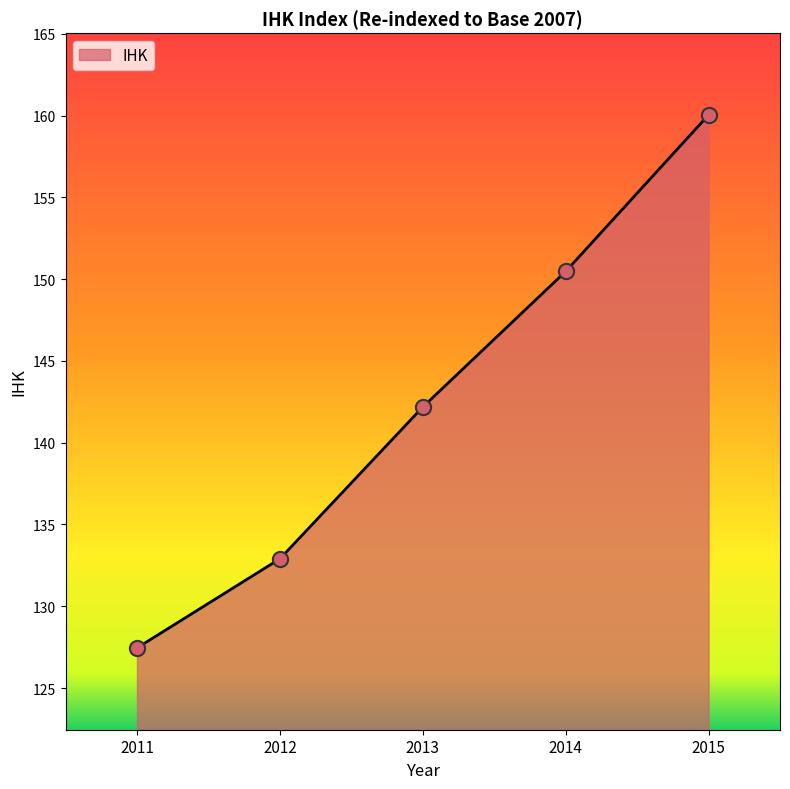

Which has a higher value, 2012 or 2015?

2015